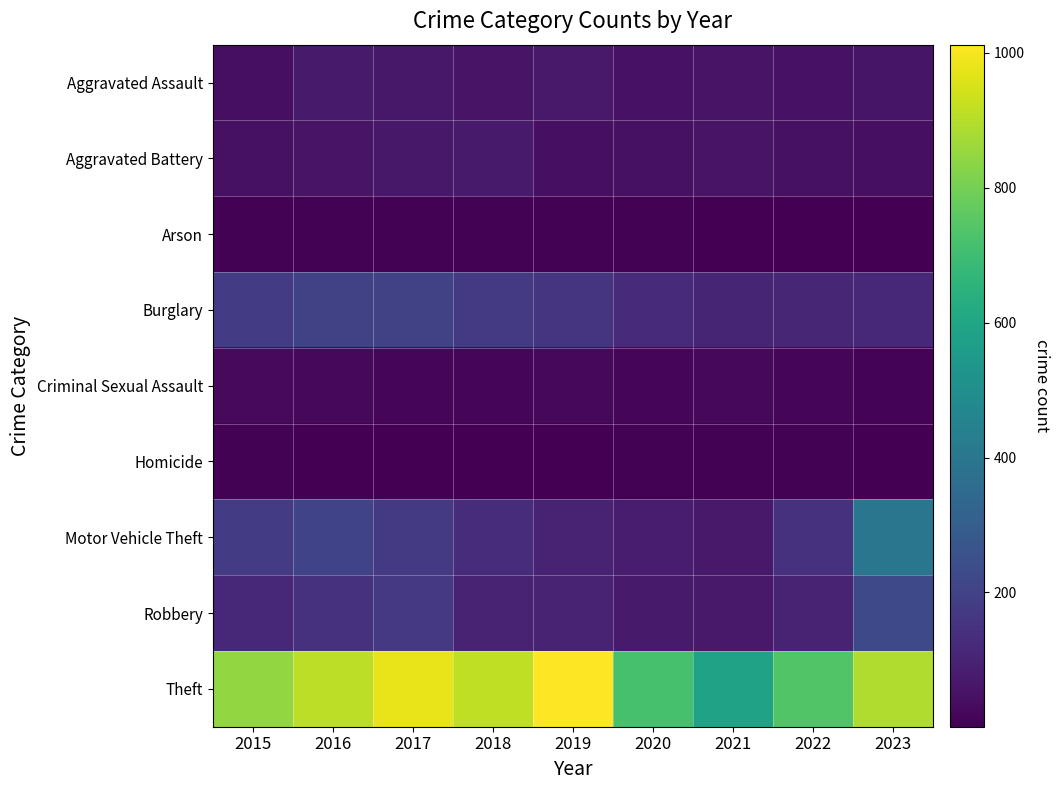

List the series in order of their peak value, highest first.

Theft, Motor Vehicle Theft, Robbery, Burglary, Aggravated Assault, Aggravated Battery, Criminal Sexual Assault, Arson, Homicide